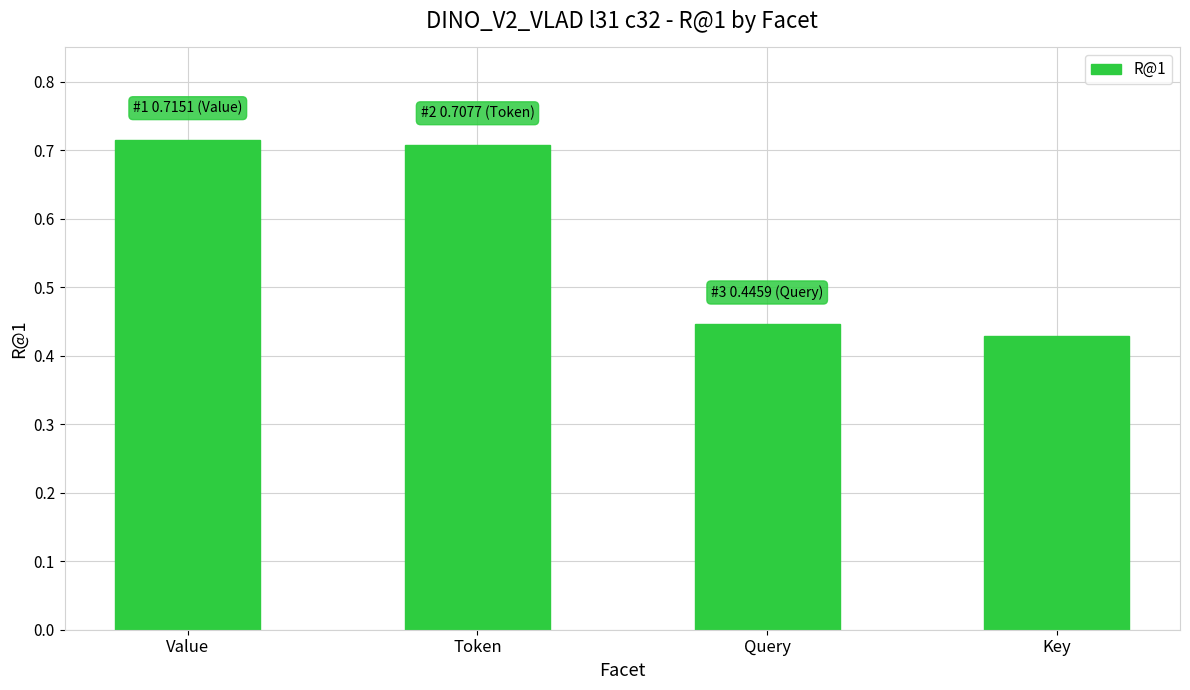

What is the label of the 4th bar from the left?

Key